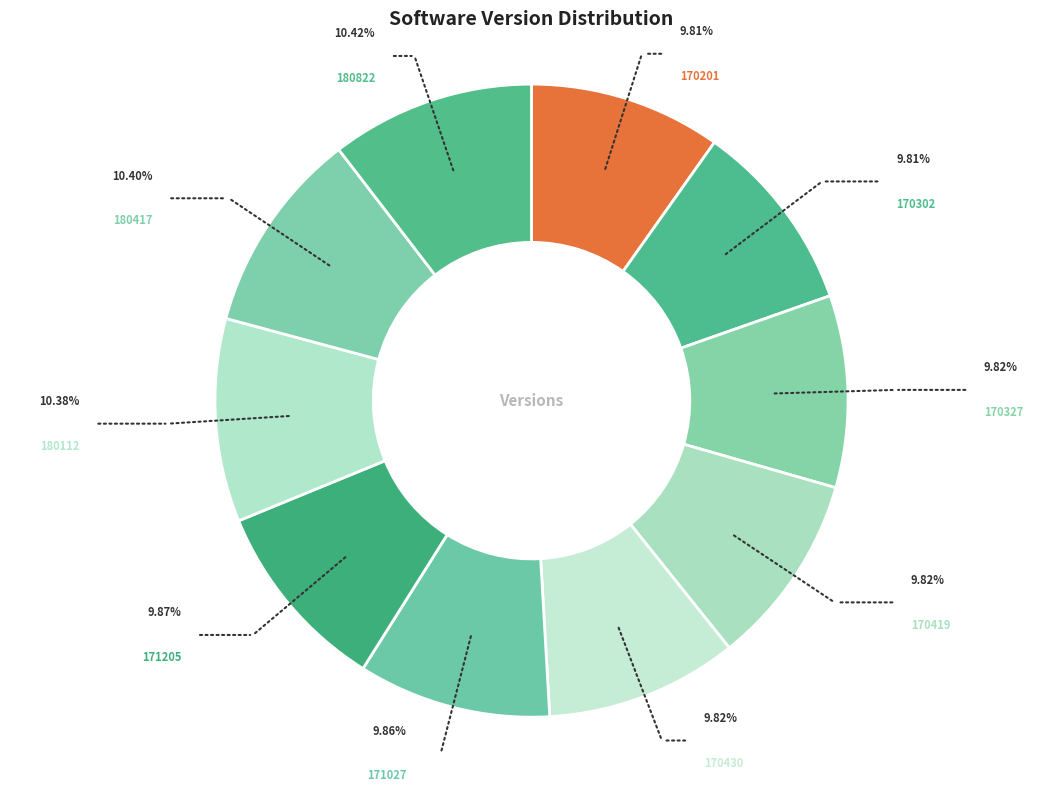

The 170201 slice represents 23% of the pie. True or false?

False